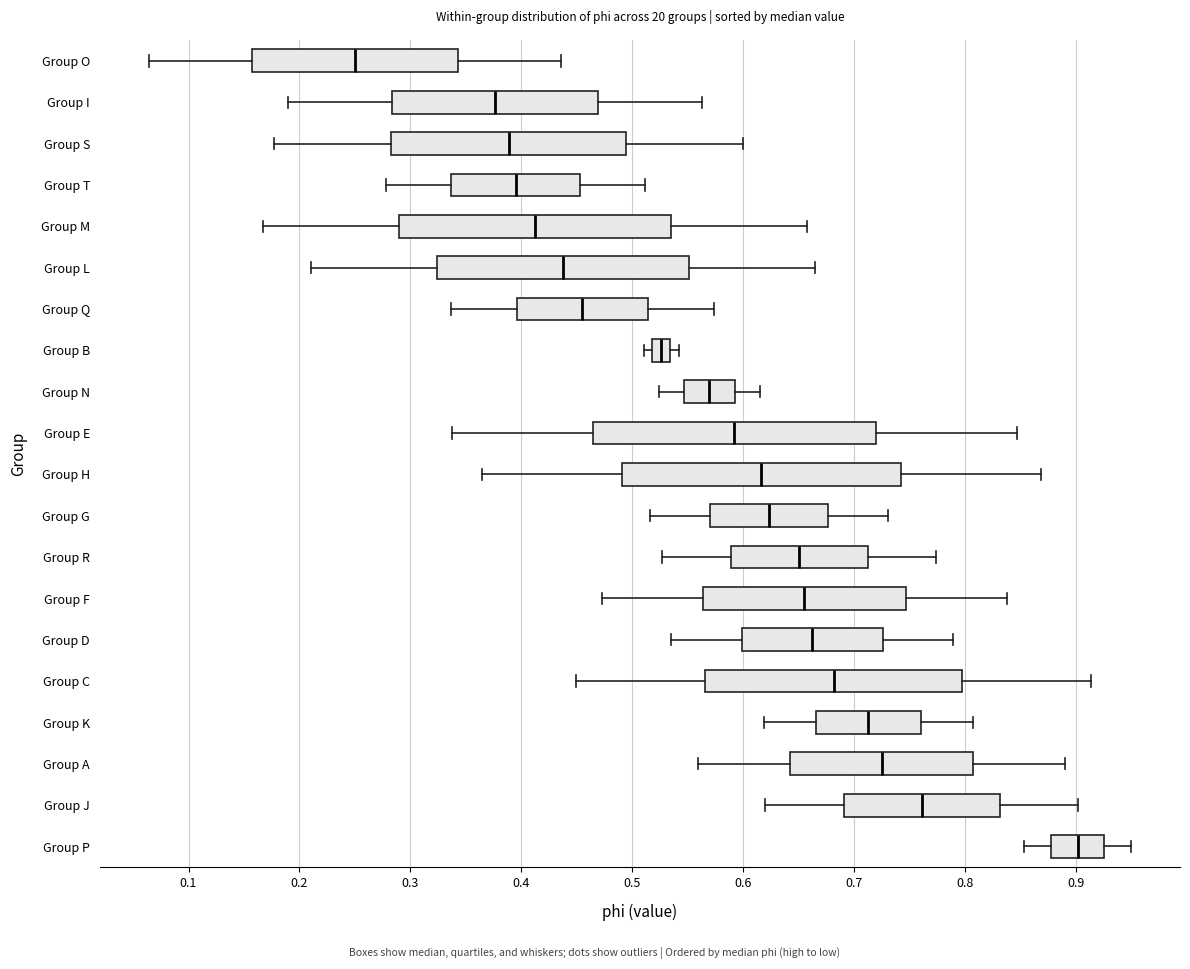

Reading bottom to top, read every box against the x-axis: the position of its median line, the range the box covers, and the ends of its whiskers. The values are not printed on the chart, so give them approximately, as read against the axis.

Group P: median 0.90, box 0.88 to 0.93, whiskers 0.85 to 0.95
Group J: median 0.76, box 0.69 to 0.83, whiskers 0.62 to 0.90
Group A: median 0.72, box 0.64 to 0.81, whiskers 0.56 to 0.89
Group K: median 0.71, box 0.67 to 0.76, whiskers 0.62 to 0.81
Group C: median 0.68, box 0.57 to 0.80, whiskers 0.45 to 0.91
Group D: median 0.66, box 0.60 to 0.73, whiskers 0.54 to 0.79
Group F: median 0.65, box 0.56 to 0.75, whiskers 0.47 to 0.84
Group R: median 0.65, box 0.59 to 0.71, whiskers 0.53 to 0.77
Group G: median 0.62, box 0.57 to 0.68, whiskers 0.52 to 0.73
Group H: median 0.62, box 0.49 to 0.74, whiskers 0.36 to 0.87
Group E: median 0.59, box 0.46 to 0.72, whiskers 0.34 to 0.85
Group N: median 0.57, box 0.55 to 0.59, whiskers 0.52 to 0.61
Group B: median 0.53 (inside the box), box 0.52 to 0.53, whiskers 0.51 to 0.54
Group Q: median 0.46, box 0.40 to 0.51, whiskers 0.34 to 0.57
Group L: median 0.44, box 0.32 to 0.55, whiskers 0.21 to 0.66
Group M: median 0.41, box 0.29 to 0.54, whiskers 0.17 to 0.66
Group T: median 0.39, box 0.34 to 0.45, whiskers 0.28 to 0.51
Group S: median 0.39, box 0.28 to 0.49, whiskers 0.18 to 0.60
Group I: median 0.38, box 0.28 to 0.47, whiskers 0.19 to 0.56
Group O: median 0.25, box 0.16 to 0.34, whiskers 0.06 to 0.44